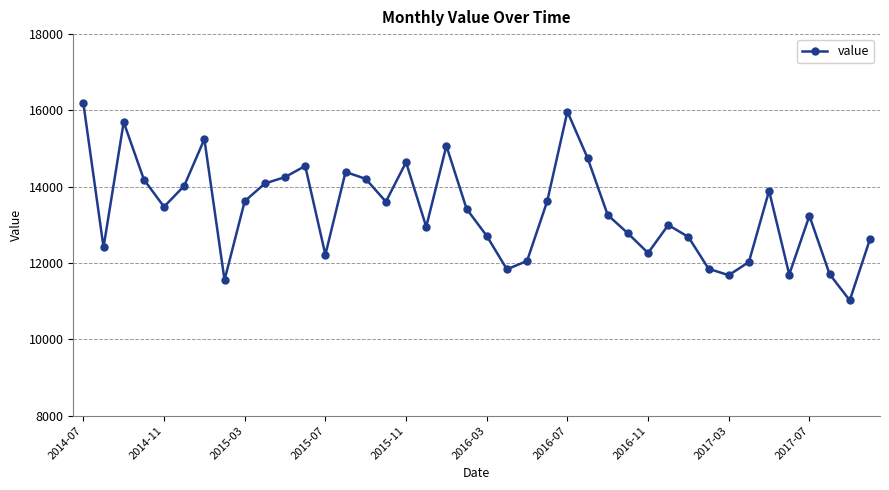

What is the difference between the maximum and minimum values?

5166